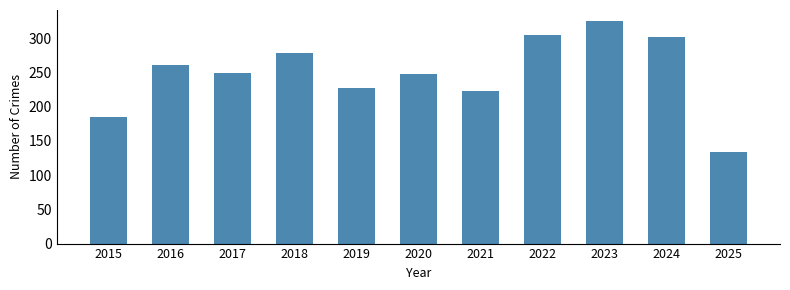

How many bars are there in total?

11